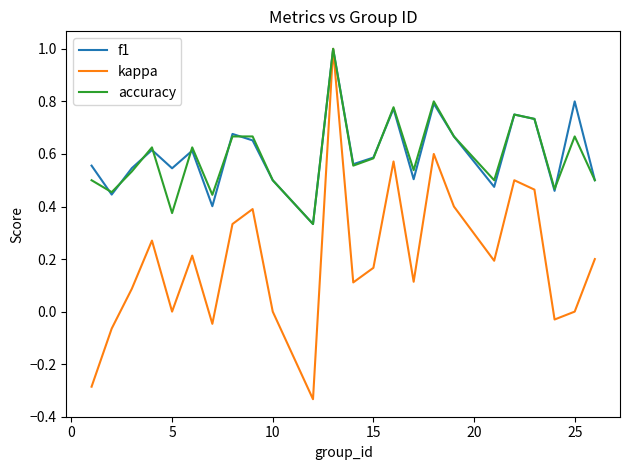

What is the highest value of the f1 series?

1.0